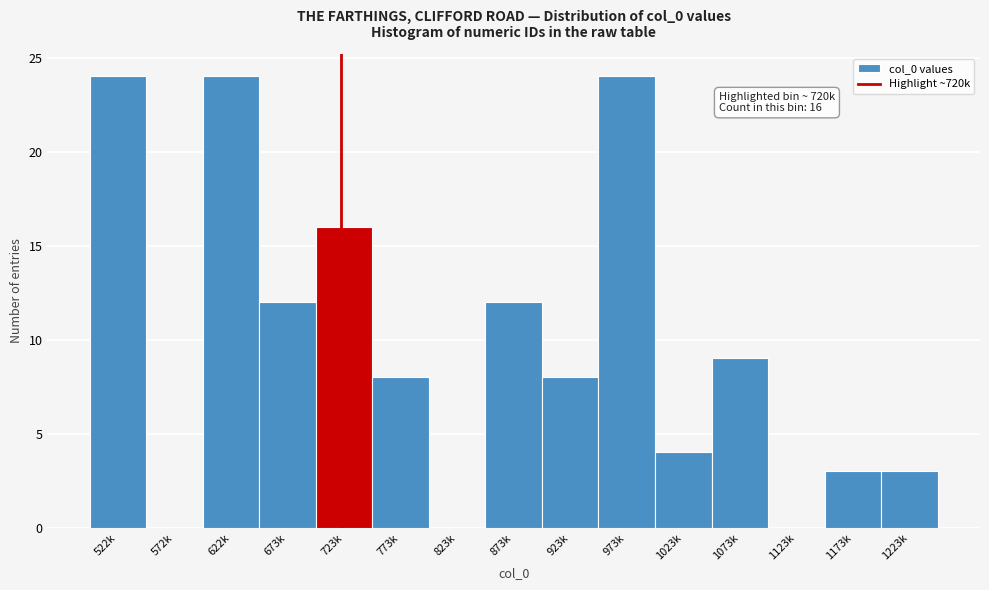

Reading left to right, what are all the values shown in this chart?

522k=24	572k=0	622k=24	673k=12	723k=16	773k=8	823k=0	873k=12	923k=8	973k=24	1023k=4	1073k=9	1123k=0	1173k=3	1223k=3